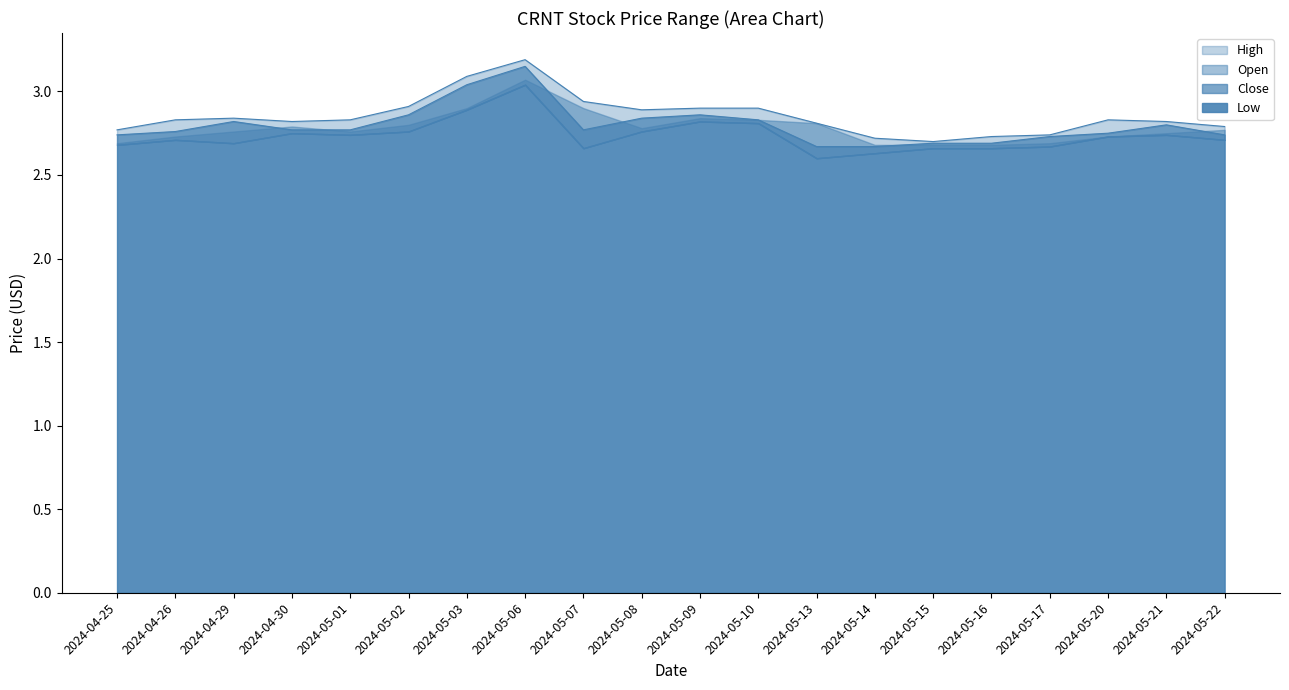

Where is the first local minimum for Close?

2024-05-07